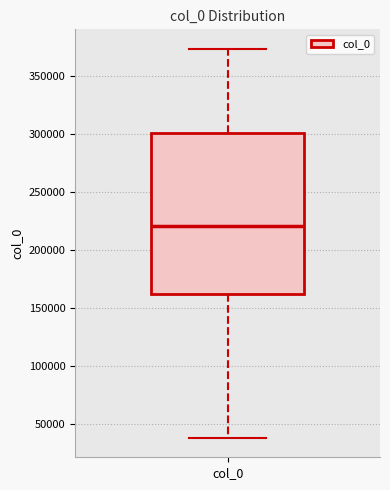

Where does the lower whisker of the box for col_0 end on the y-axis? The values are not printed on the chart, so give them approximately, as read against the axis.

40000